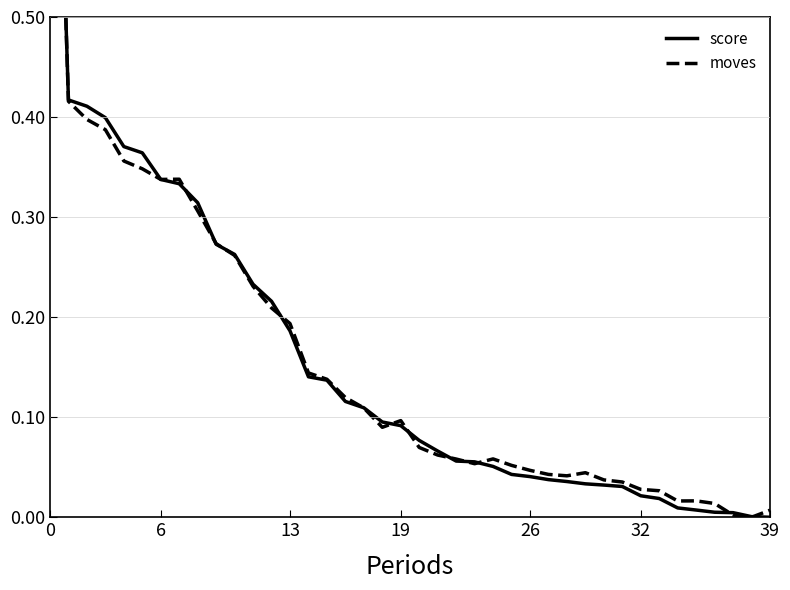

What are all the series names shown in the legend?

score, moves